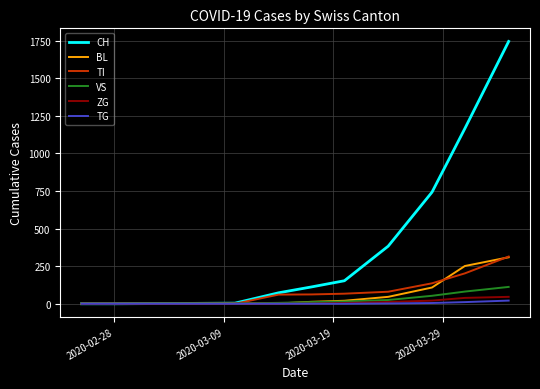

Which series has the largest total across all categories?

CH